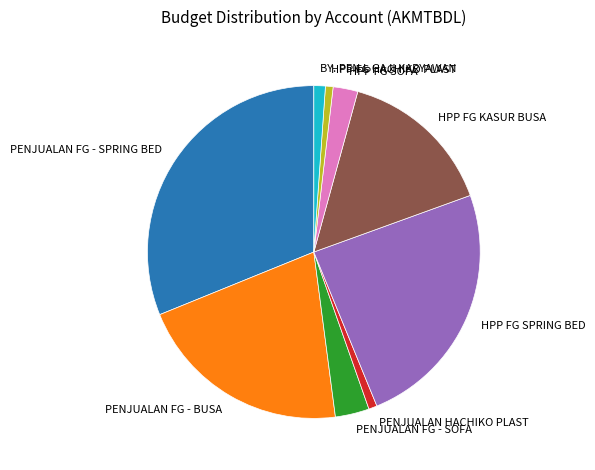

Which category has the biggest portion of the pie?

PENJUALAN FG - SPRING BED